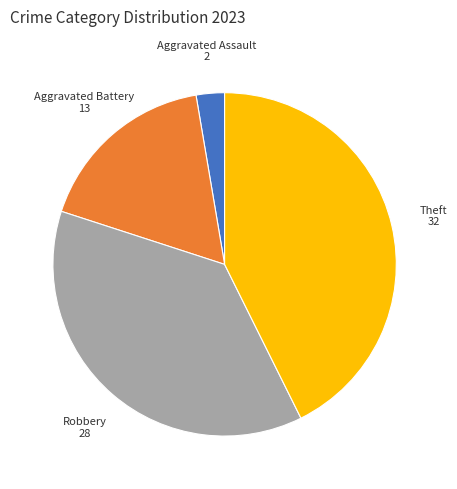

Rank the categories by value from highest to lowest.

Theft, Robbery, Aggravated Battery, Aggravated Assault